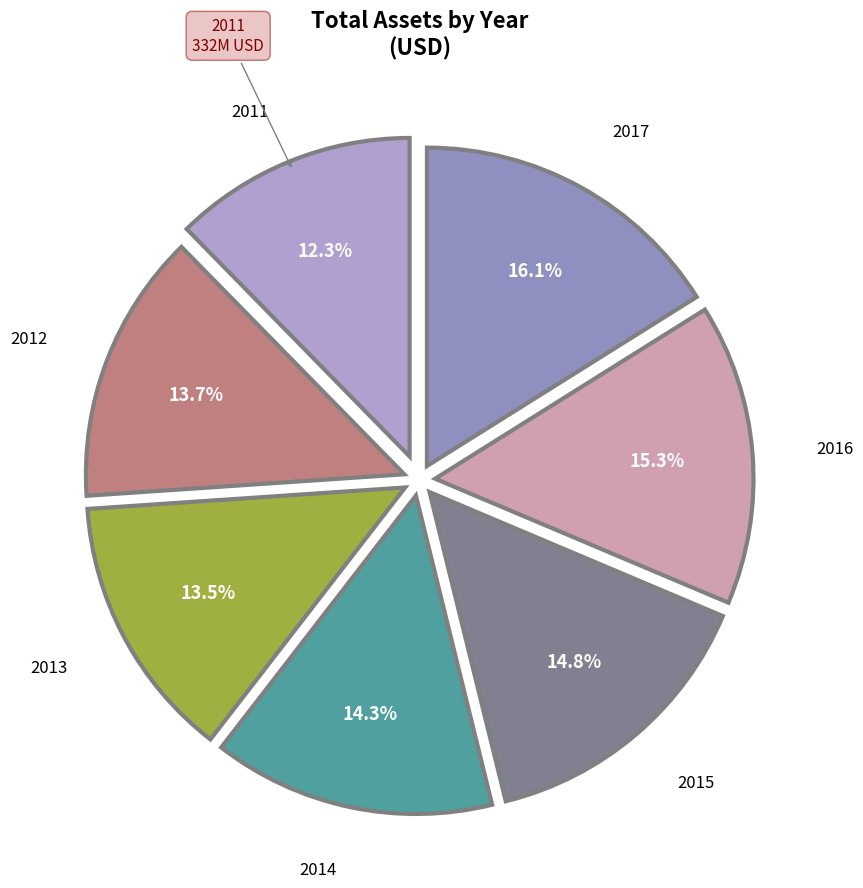

To the nearest percent, what is the average slice percentage?

14%